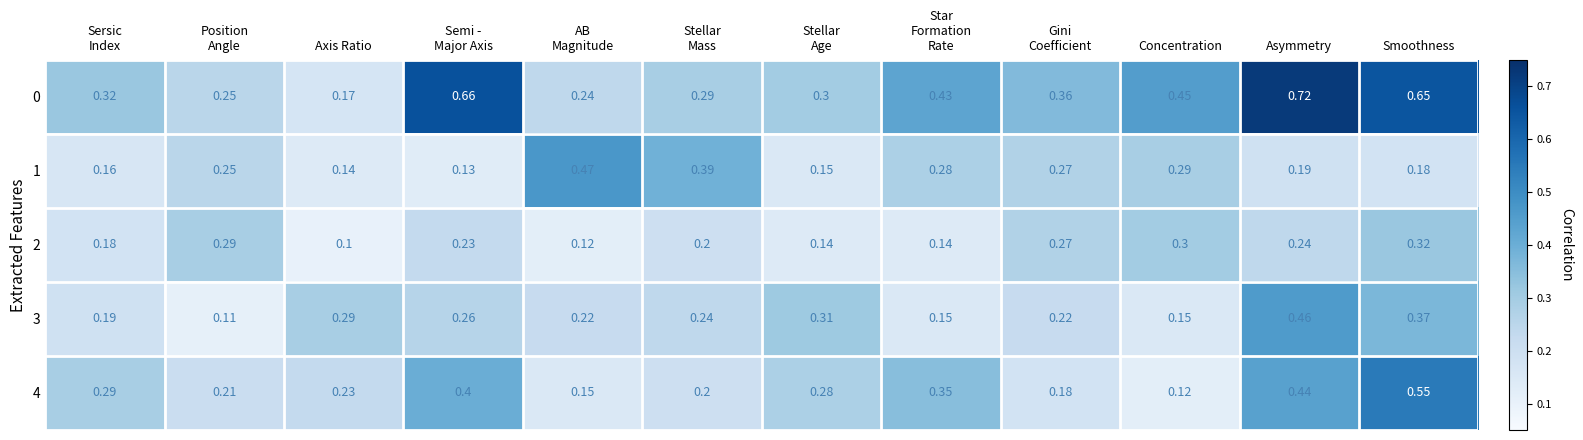

At which label does 4 reach its peak?

Smoothness